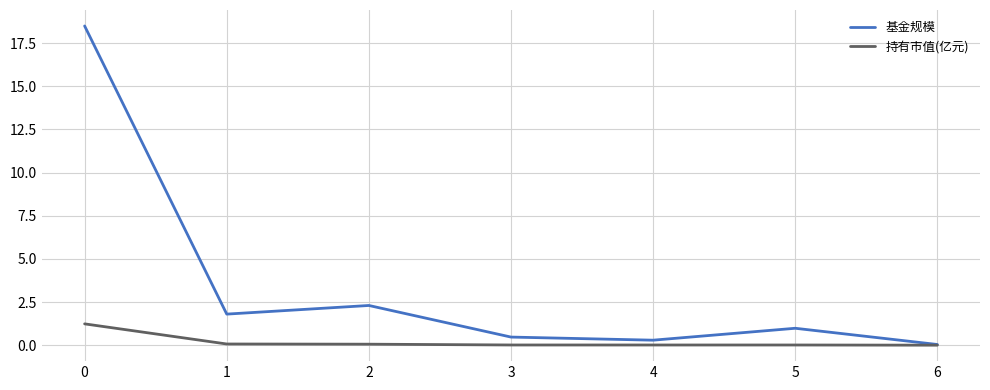

Is this an area chart (filled region under the line)?

No